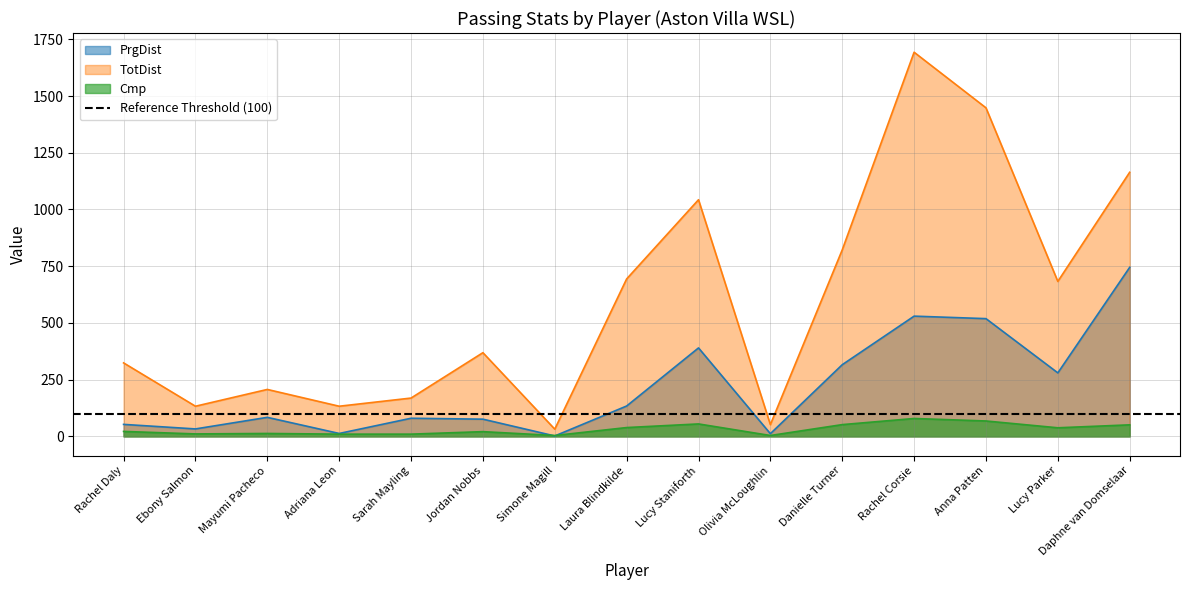

What is the total value across all series at Danielle Turner?

1190